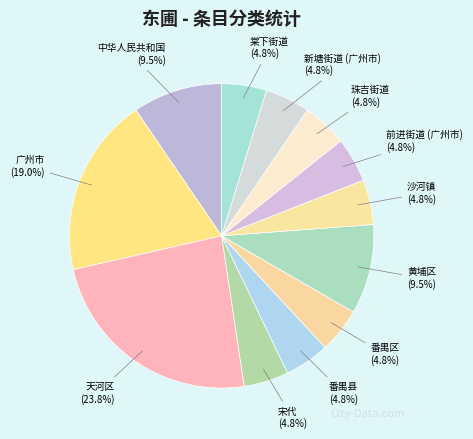

Approximately how many times larger is the value at 沙河镇 compared to 棠下街道?

1.0